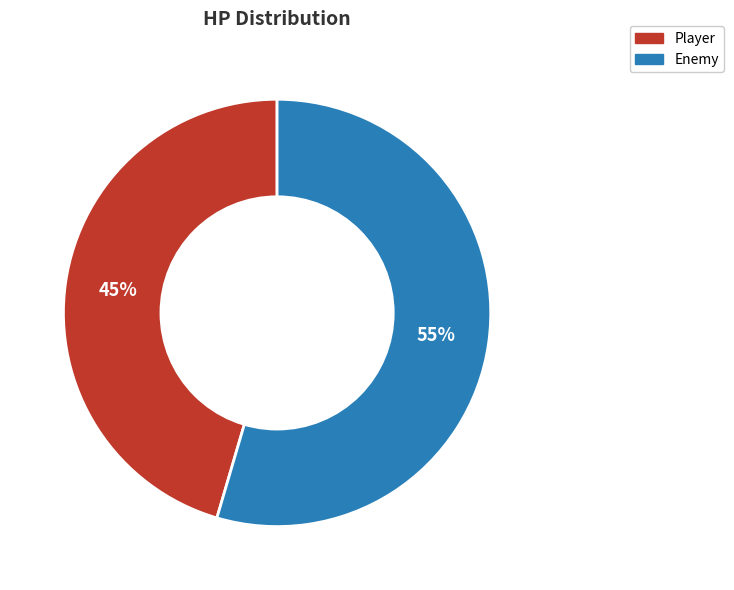

Is the sum of Player and Enemy greater than half?

Yes